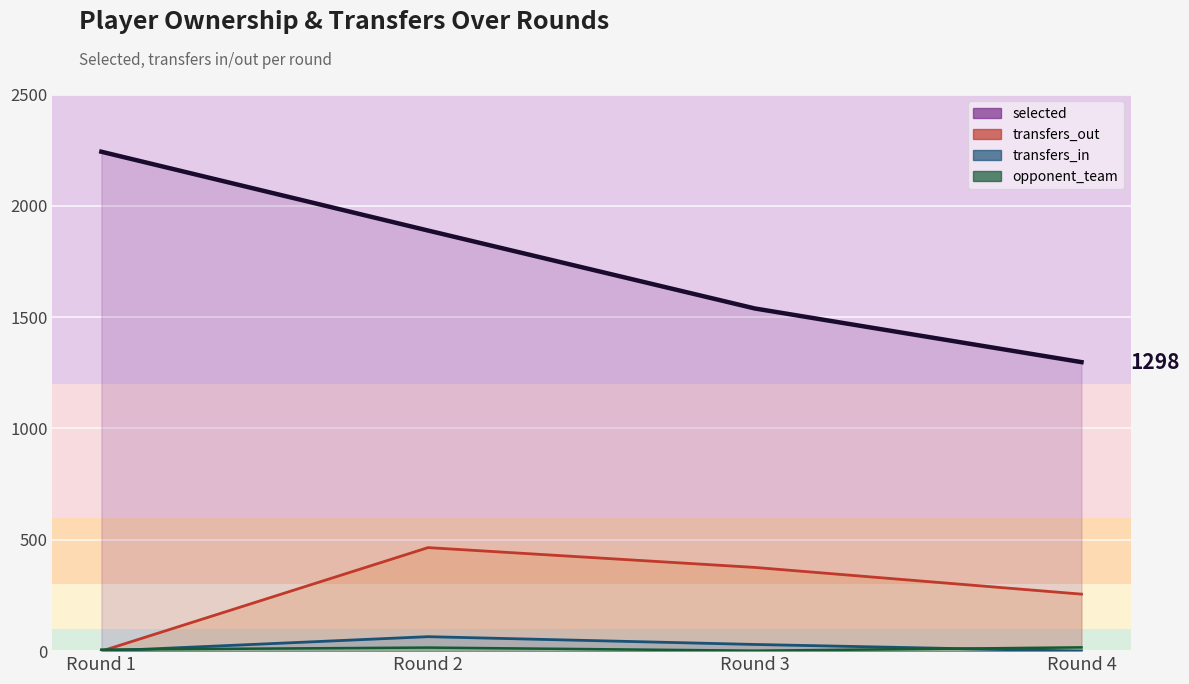

What is the average value of the opponent_team series?

10